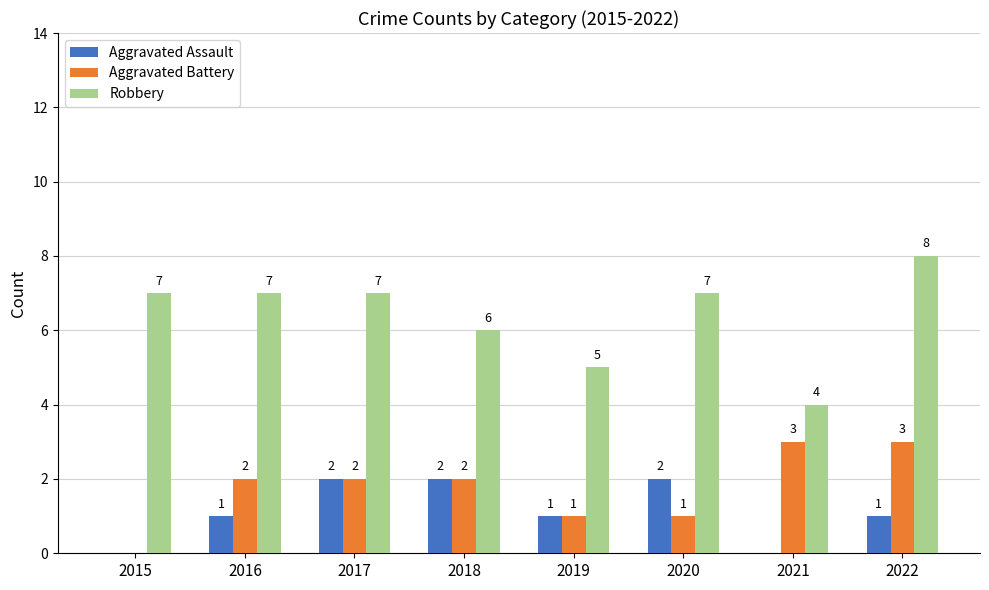

Between 2015 and 2022, which series saw the biggest shift?

Aggravated Battery